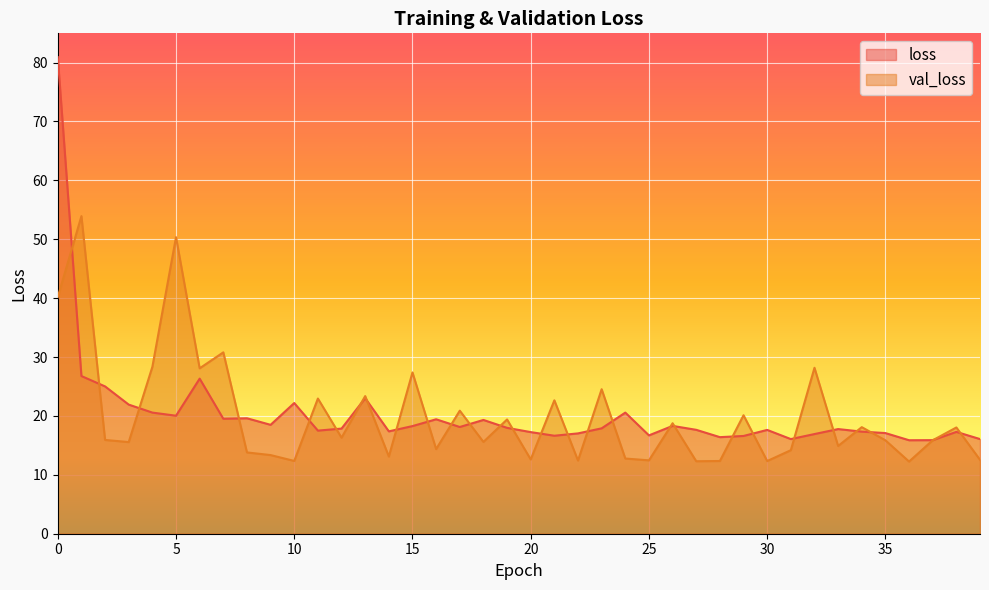

How many categories are shown in the chart?

40